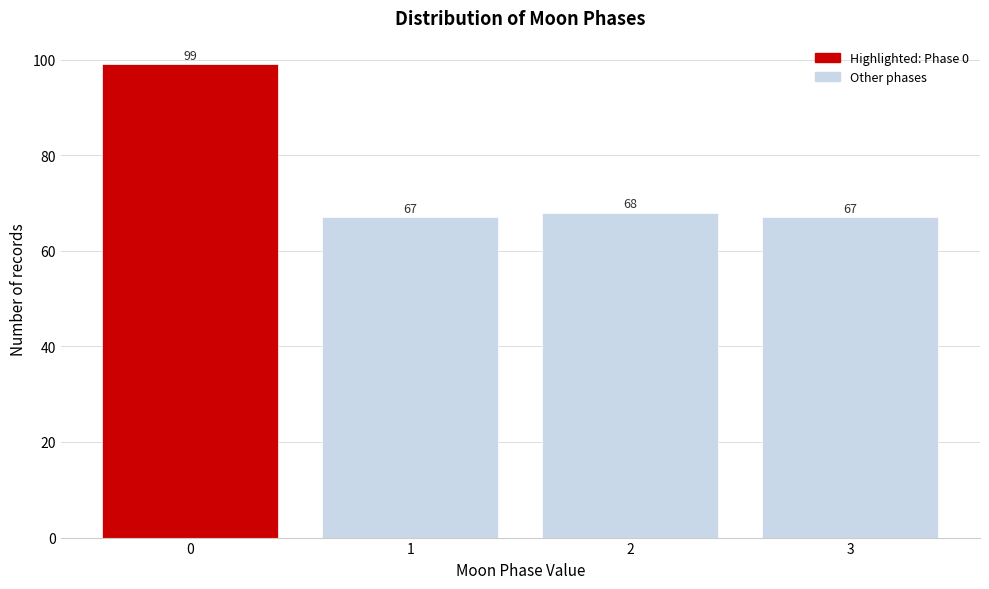

Reading left to right, extract all data points from this chart.

99	67	68	67